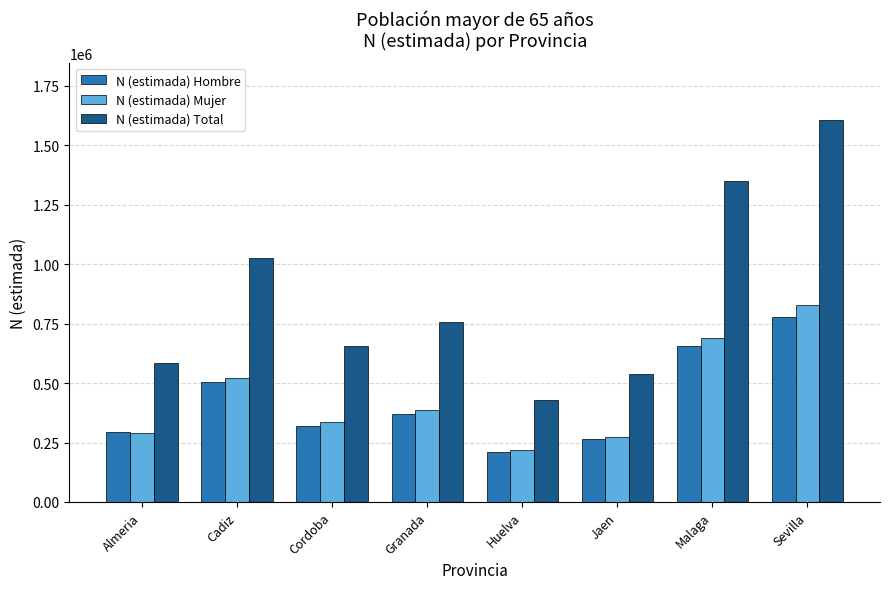

Are the bars horizontal?

No